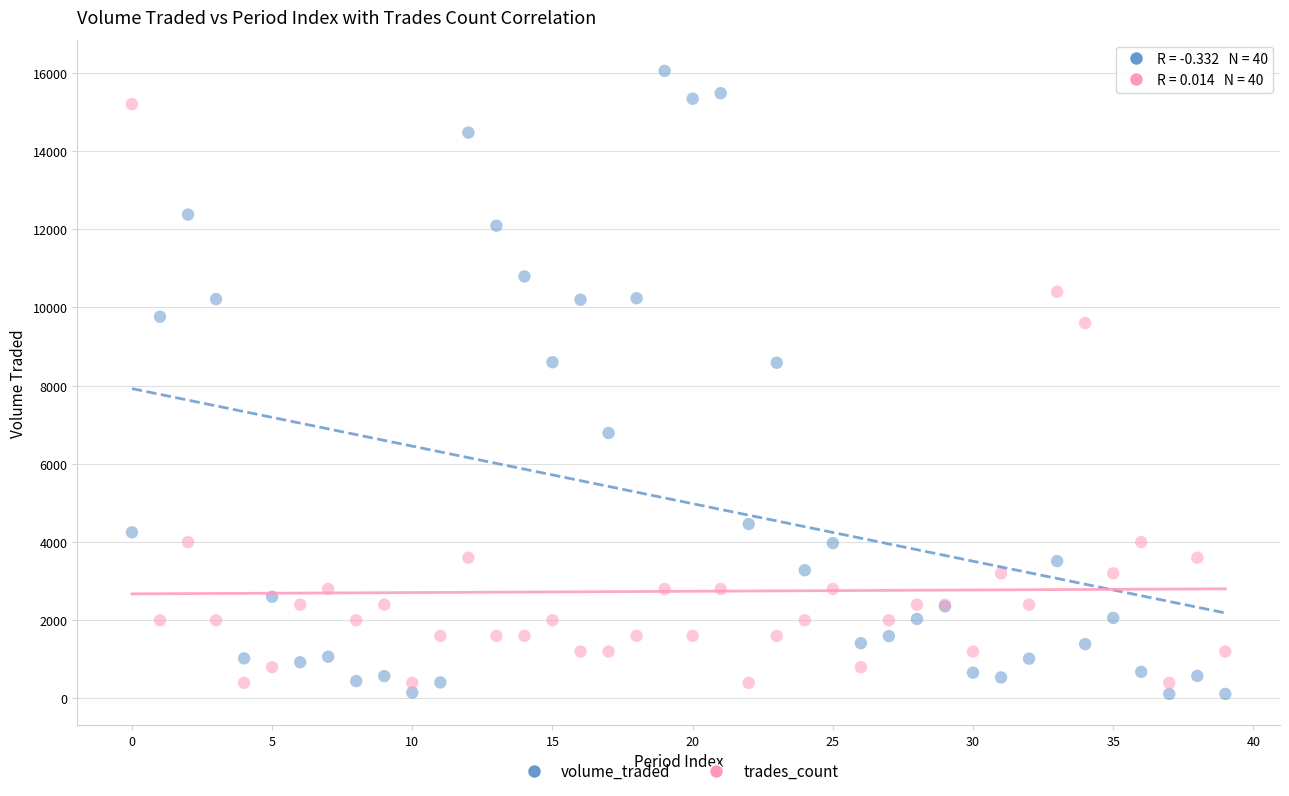

Which series contains the lowest Y value?

volume_traded